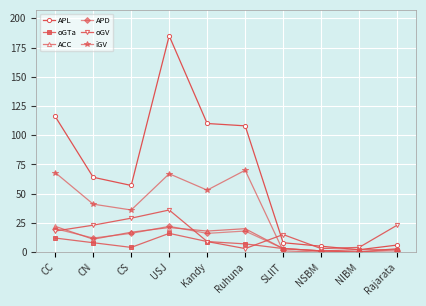

Is the value of APD at NIBM greater than the value of APL at SLIIT?

No